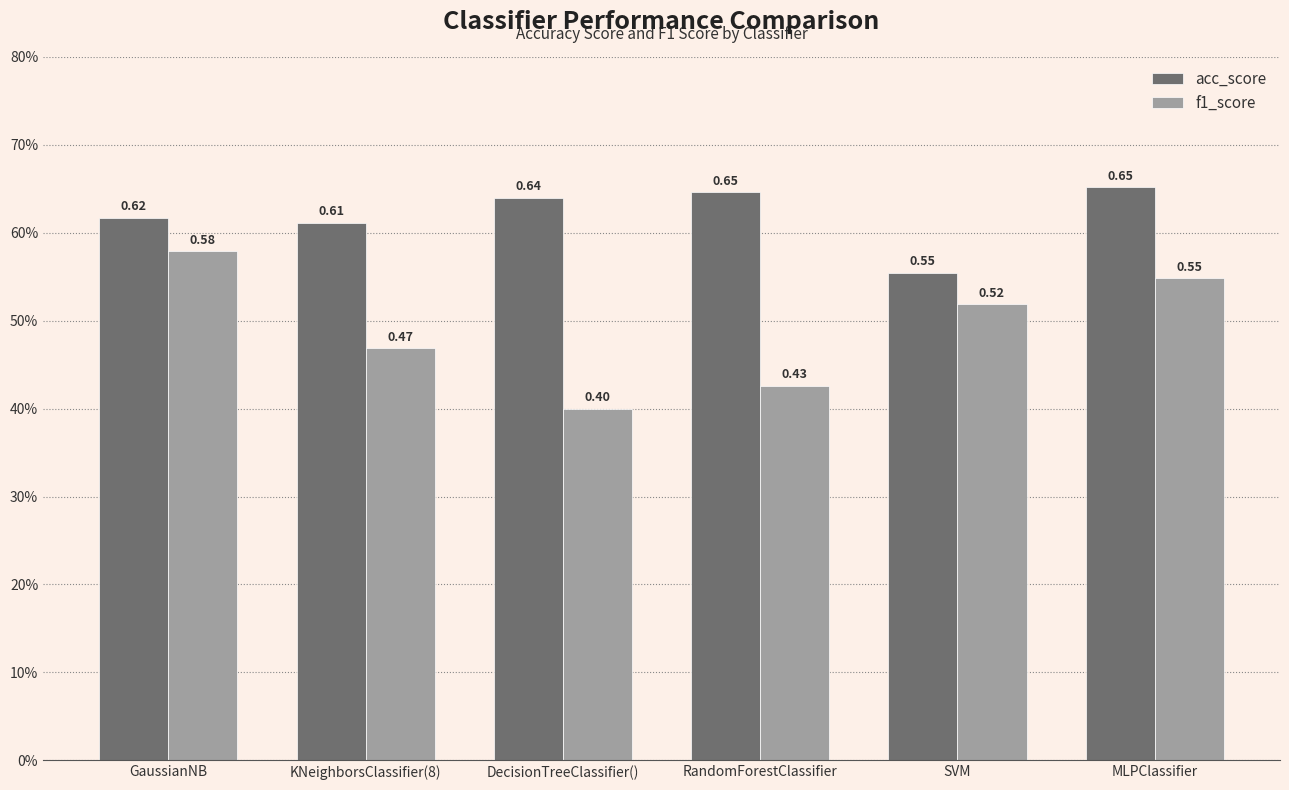

What are all the series names shown in the legend?

acc_score, f1_score